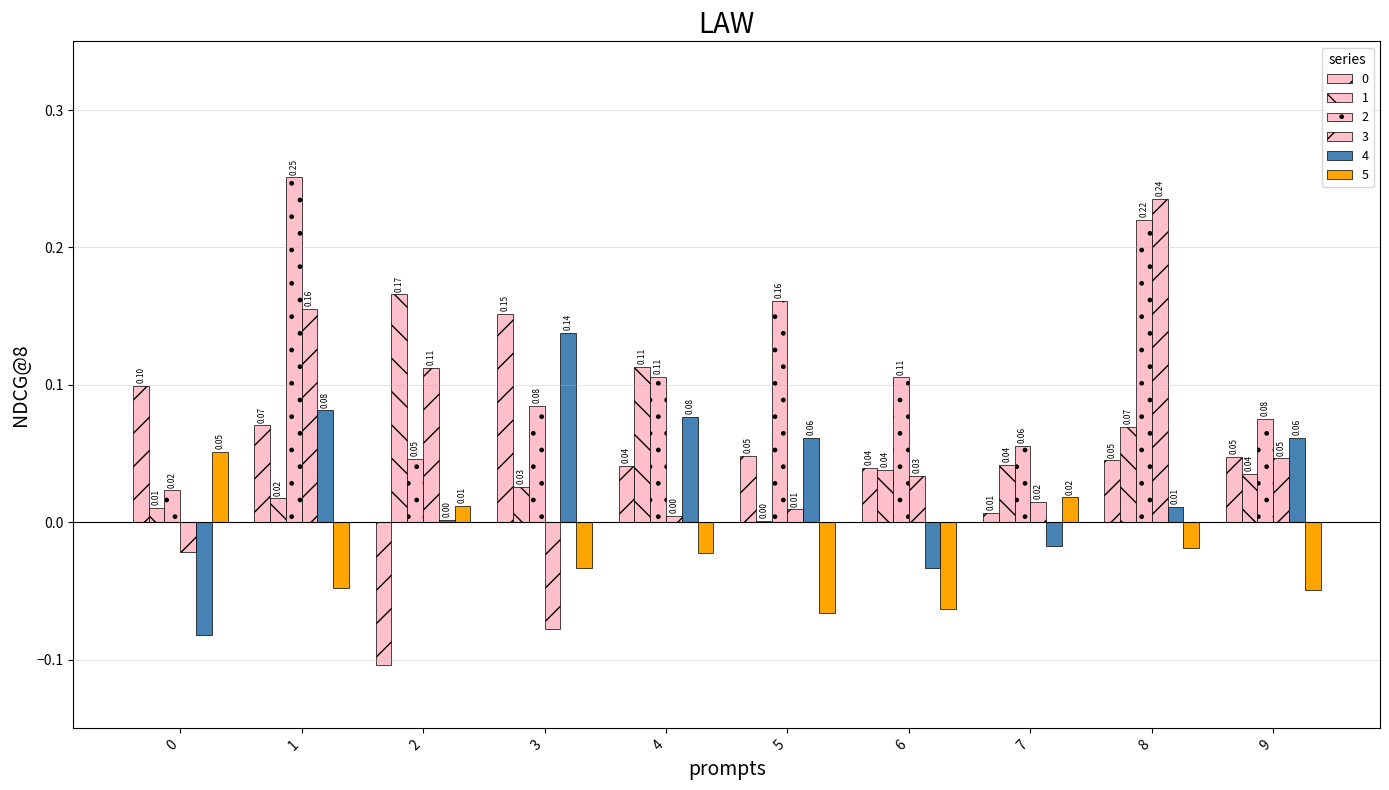

Which series changed the most between 5 and 8?

3